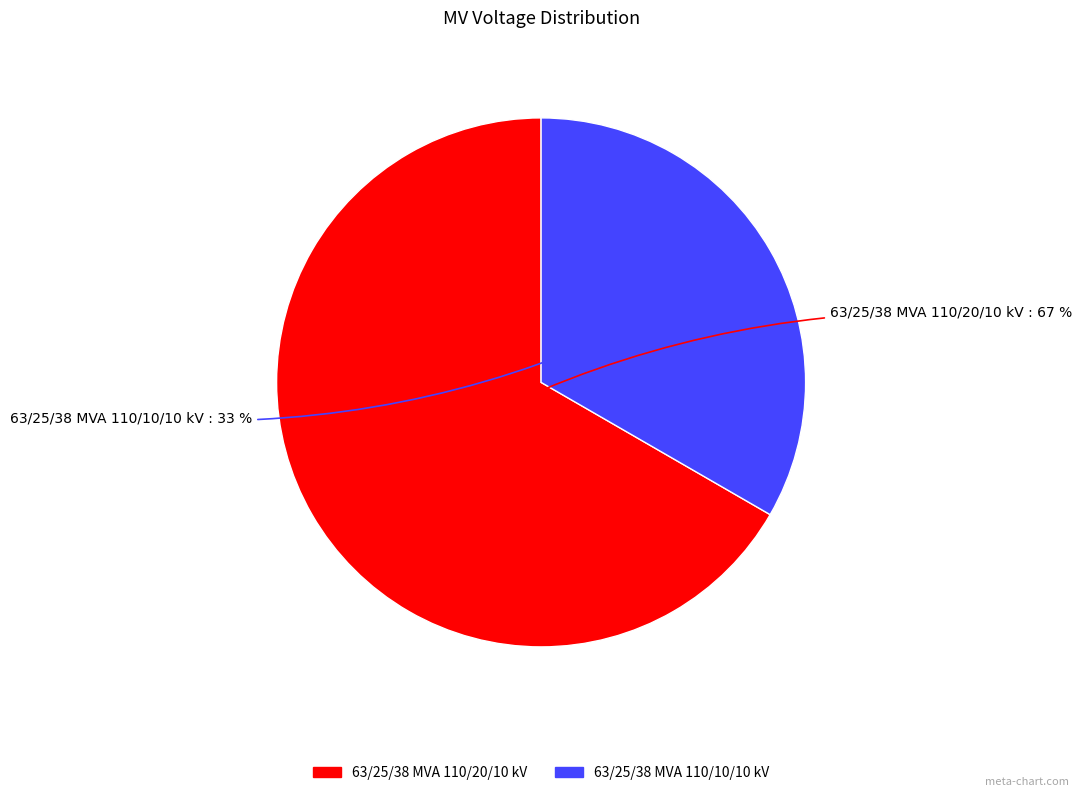

How many segments does this pie chart have?

2